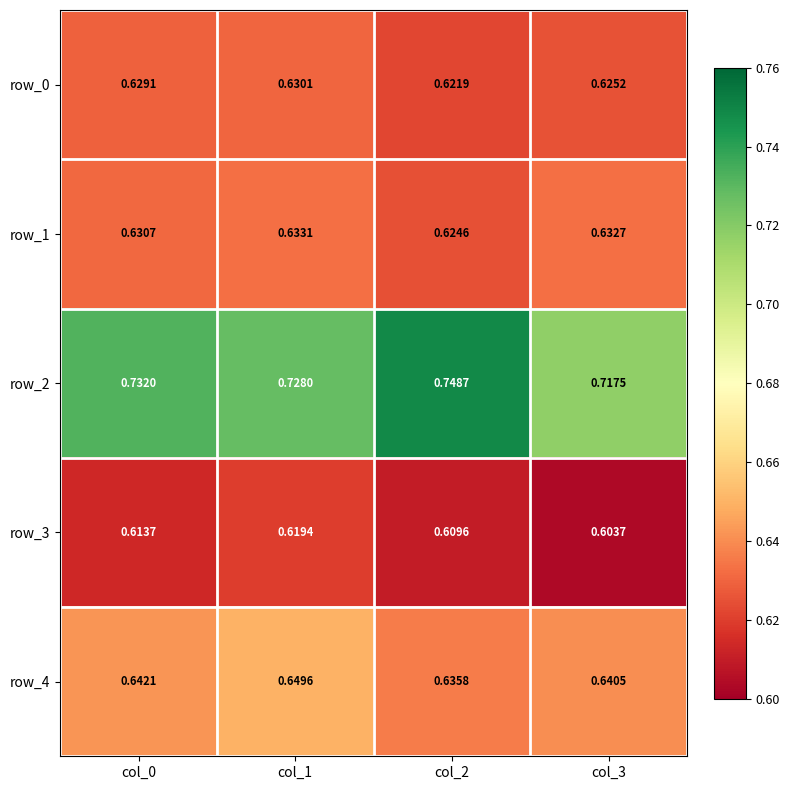

Is the value of row_1 at col_0 greater than the value of row_4 at col_1?

No